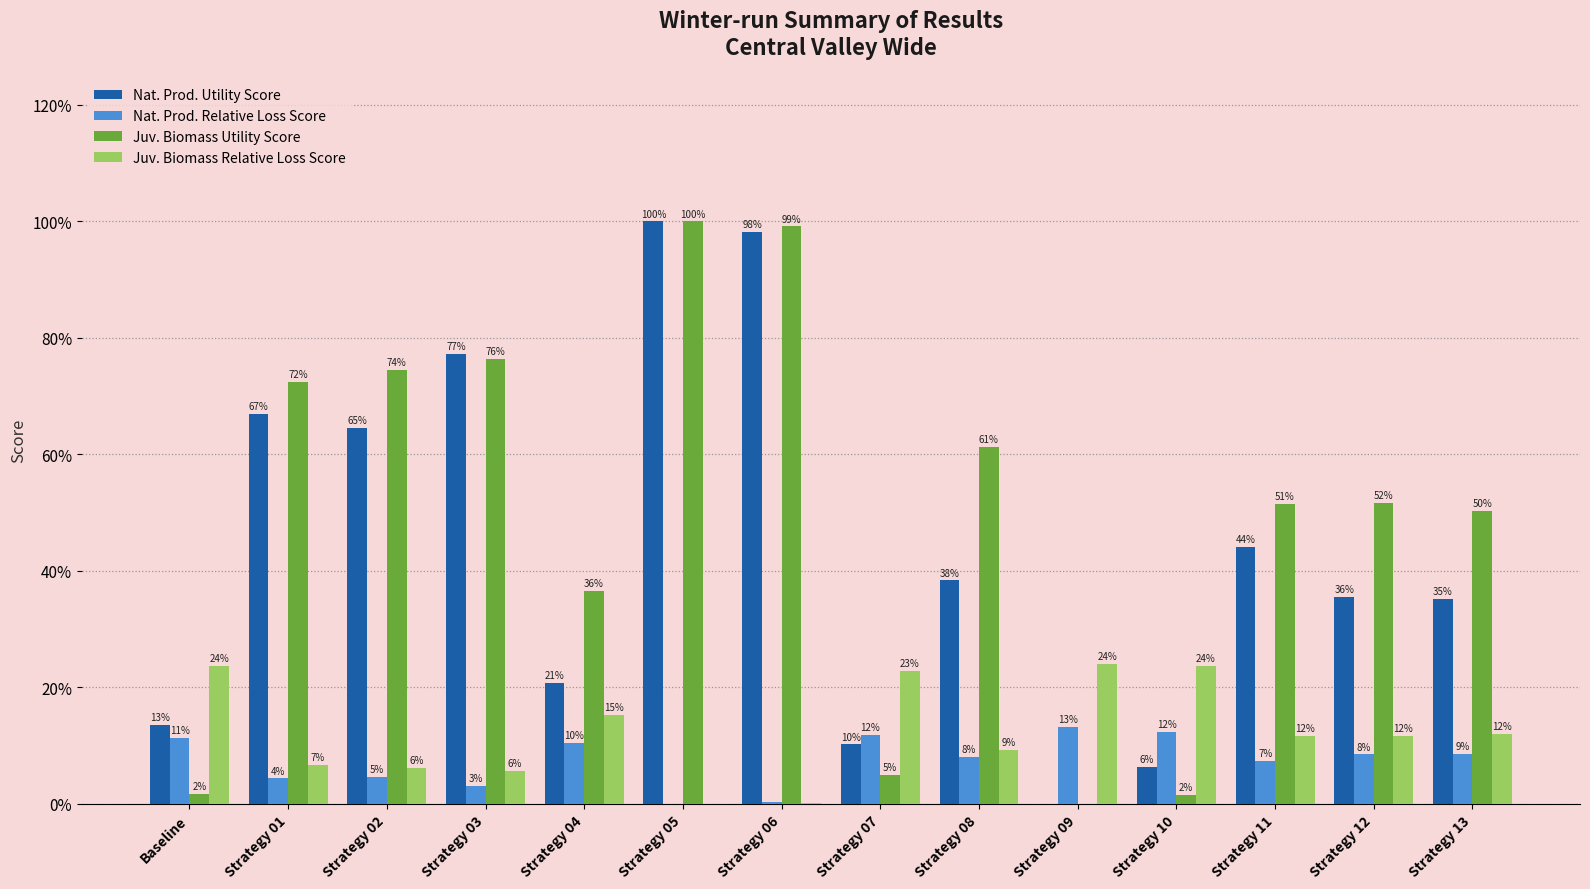

Are the bars grouped side by side (vs. stacked)?

Yes